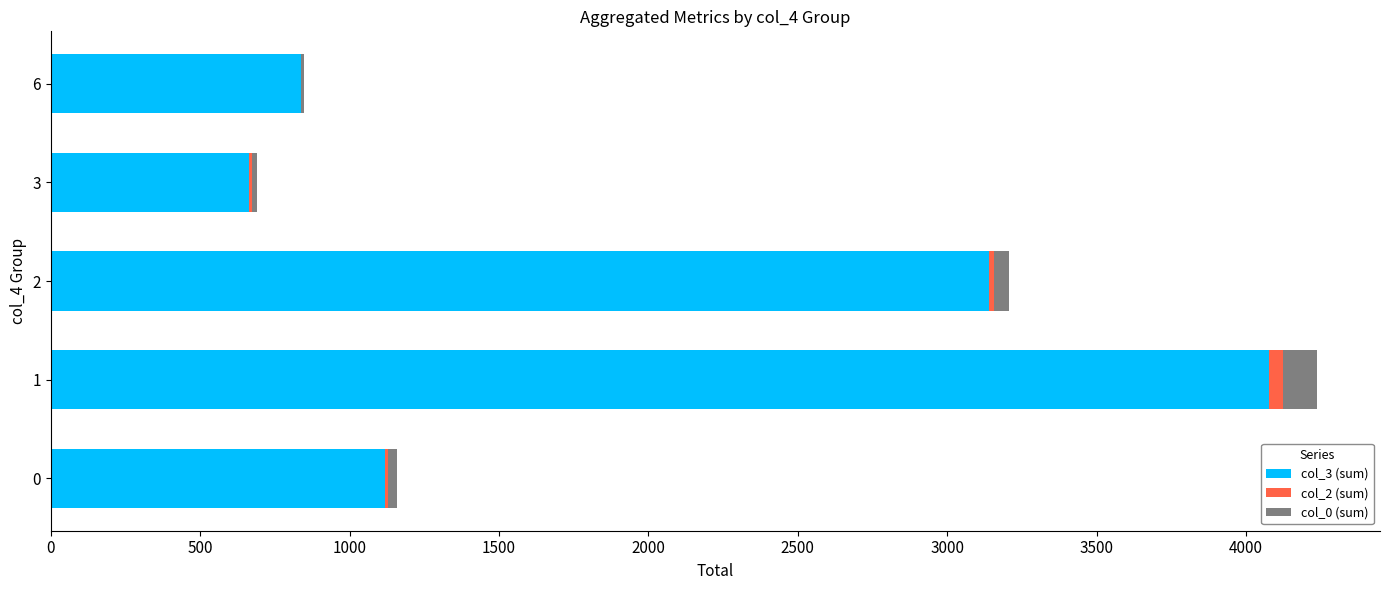

True or false: col_3 (sum) has a value of 532 at 0.

False